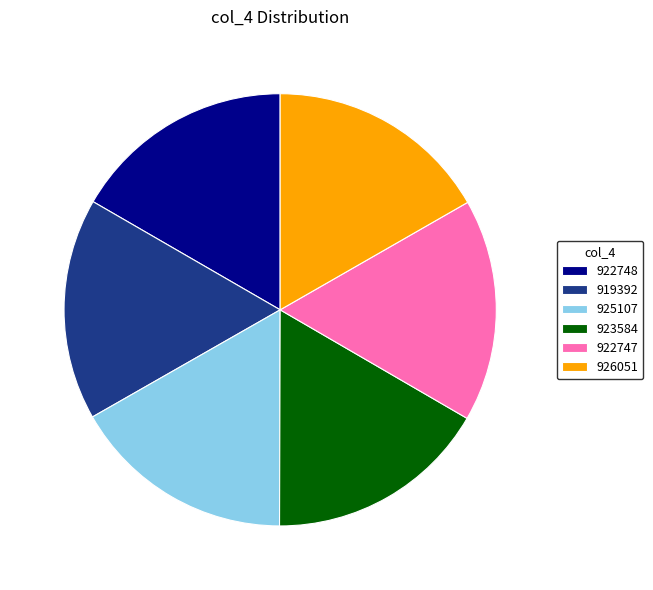

How many slices are in this pie chart?

6